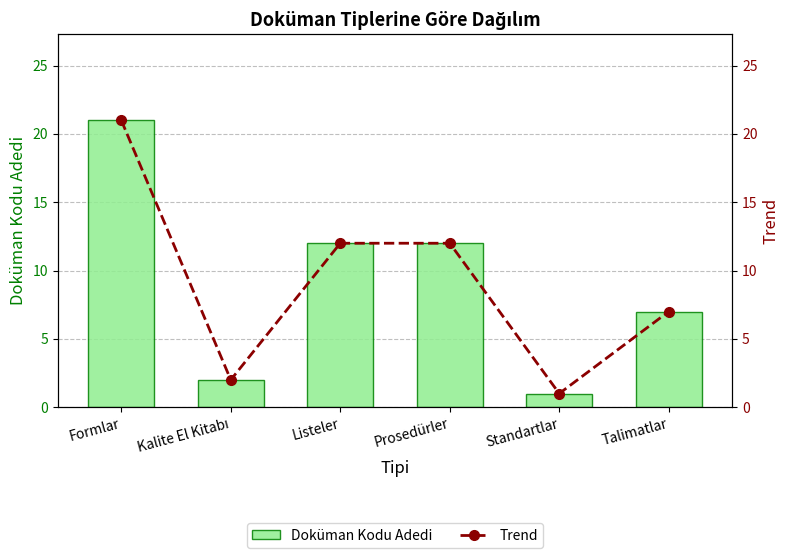

How many series are shown in this chart?

2